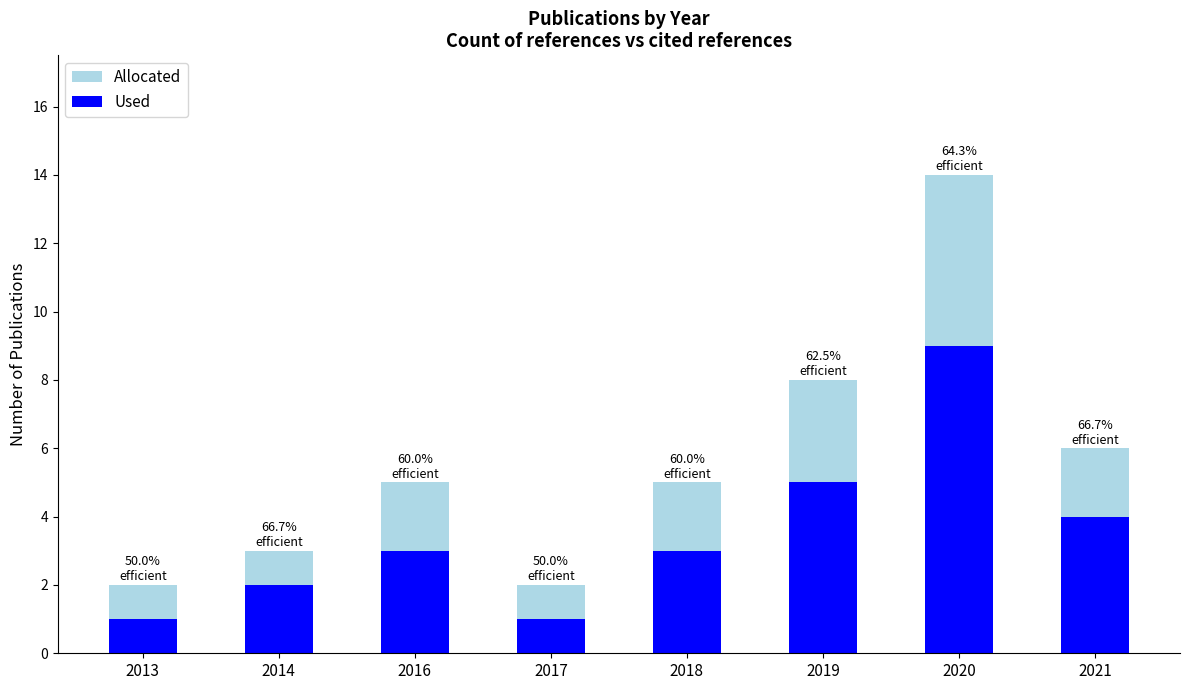

What is the sum of all Allocated values?

45